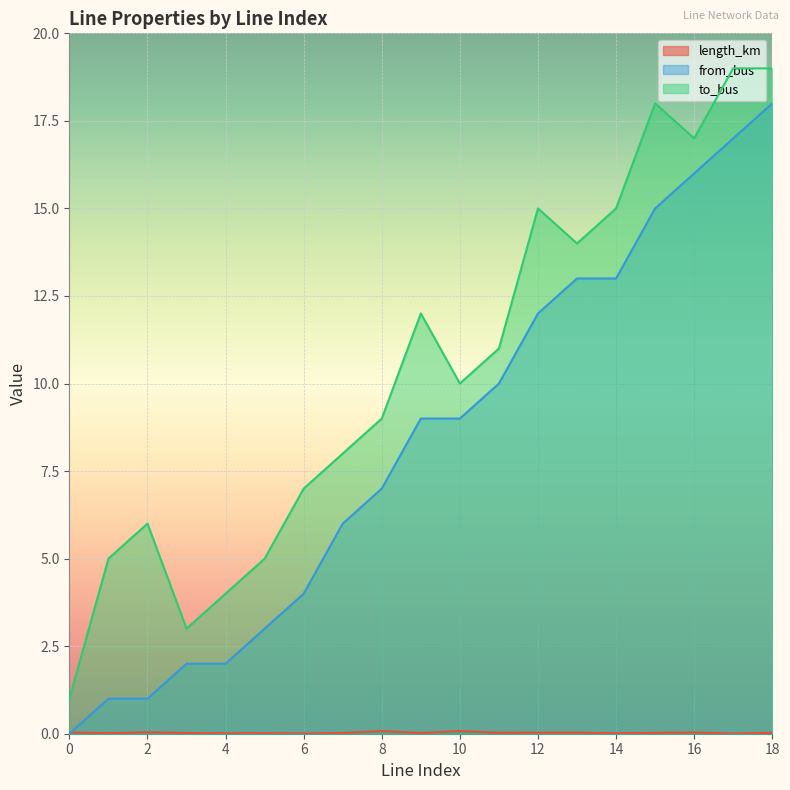

What is the difference between the maximum and minimum values in the length_km series?

0.1